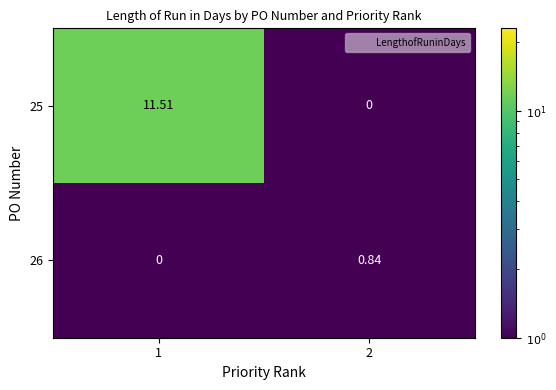

How many data points does each series have?

2